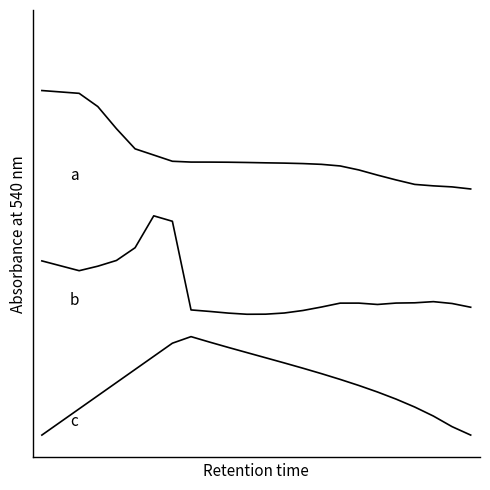

Does the chart display data point markers on the line(s)?

No